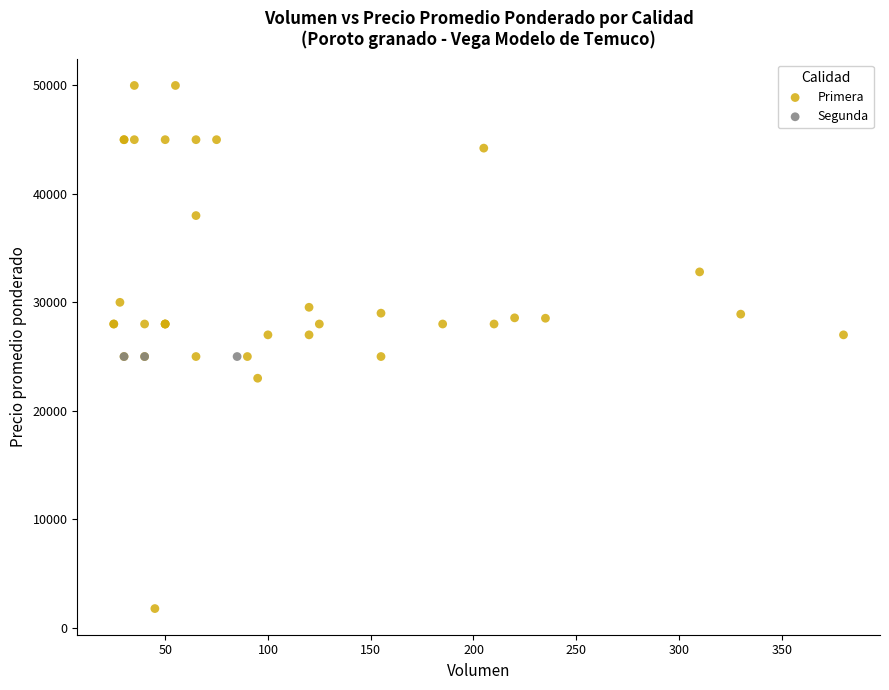

Which series contains the lowest Y value?

Primera